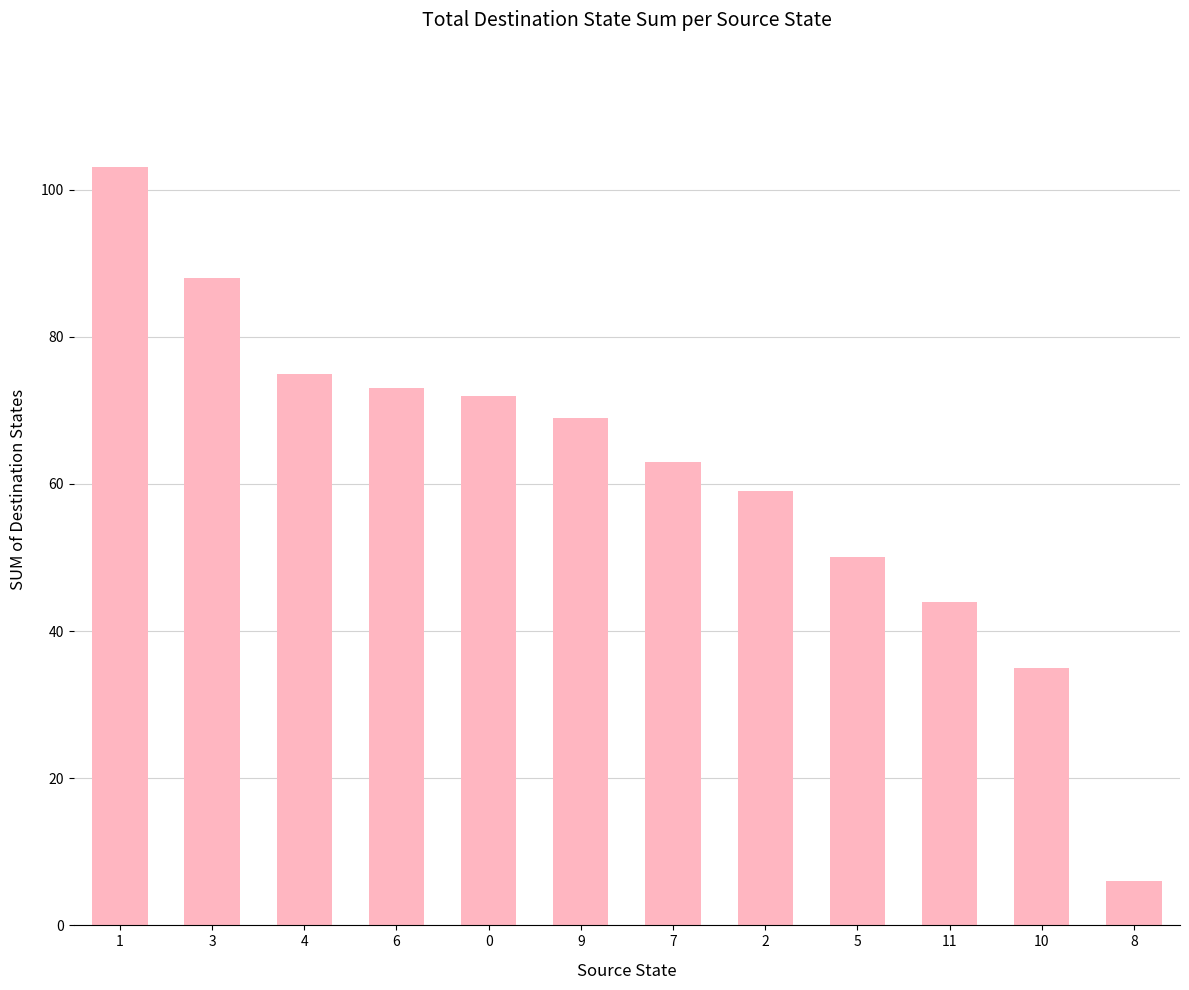

What is the change in value from 4 to 5?

-25